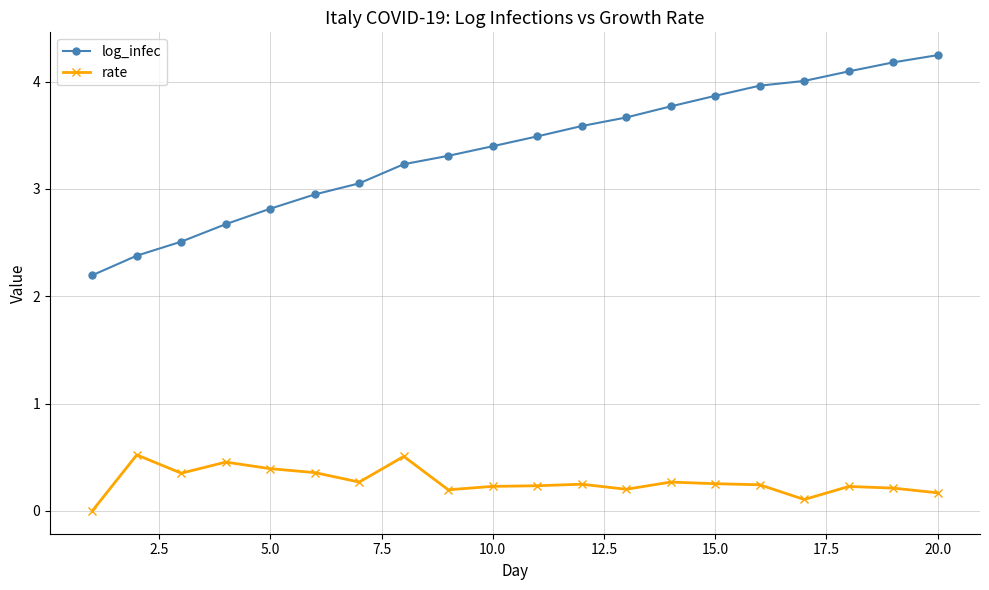

Which series has the largest range (max minus min)?

log_infec